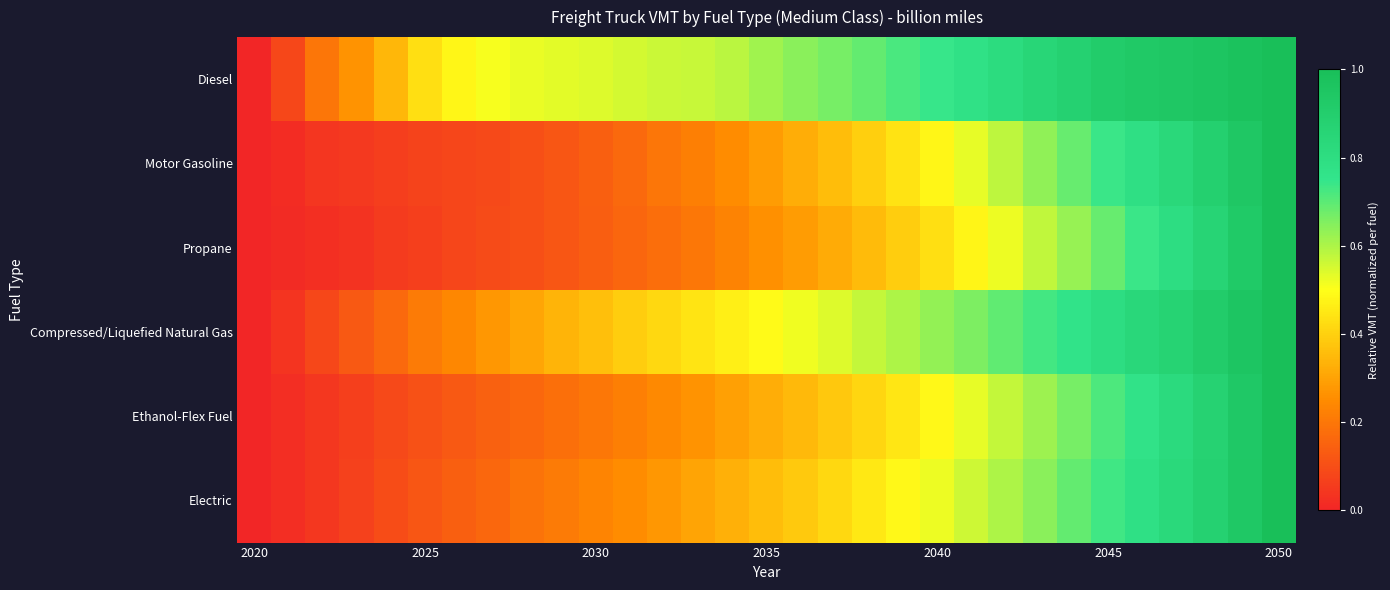

Reading left to right, transcribe all the data shown in this chart.

Diesel: 0.0	0.1	0.2	0.3	0.3	0.4	0.5	0.5	0.5	0.5	0.5	0.6	0.6	0.6	0.6	0.6	0.6	0.7	0.7	0.7	0.7	0.8	0.8	0.9	0.9	0.9	0.9	0.9	1.0	1.0	1.0
Motor Gasoline: 0.0	0.0	0.0	0.0	0.1	0.1	0.1	0.1	0.1	0.1	0.1	0.2	0.2	0.2	0.3	0.3	0.3	0.4	0.4	0.4	0.5	0.5	0.6	0.6	0.7	0.7	0.8	0.8	0.9	0.9	1.0
Propane: 0.0	0.0	0.0	0.0	0.1	0.1	0.1	0.1	0.1	0.1	0.1	0.2	0.2	0.2	0.2	0.3	0.3	0.3	0.4	0.4	0.4	0.5	0.5	0.6	0.6	0.7	0.7	0.8	0.9	0.9	1.0
Compressed/Liquefied Natural Gas: 0.0	0.0	0.1	0.1	0.2	0.2	0.2	0.3	0.3	0.3	0.4	0.4	0.4	0.4	0.5	0.5	0.5	0.5	0.6	0.6	0.6	0.7	0.7	0.7	0.8	0.8	0.8	0.9	0.9	1.0	1.0
Ethanol-Flex Fuel: 0.0	0.0	0.0	0.1	0.1	0.1	0.1	0.1	0.2	0.2	0.2	0.2	0.2	0.3	0.3	0.3	0.4	0.4	0.4	0.4	0.5	0.5	0.6	0.6	0.7	0.7	0.8	0.8	0.9	0.9	1.0
Electric: 0.0	0.0	0.0	0.1	0.1	0.1	0.1	0.2	0.2	0.2	0.2	0.3	0.3	0.3	0.3	0.4	0.4	0.4	0.5	0.5	0.5	0.6	0.6	0.6	0.7	0.7	0.8	0.8	0.9	0.9	1.0